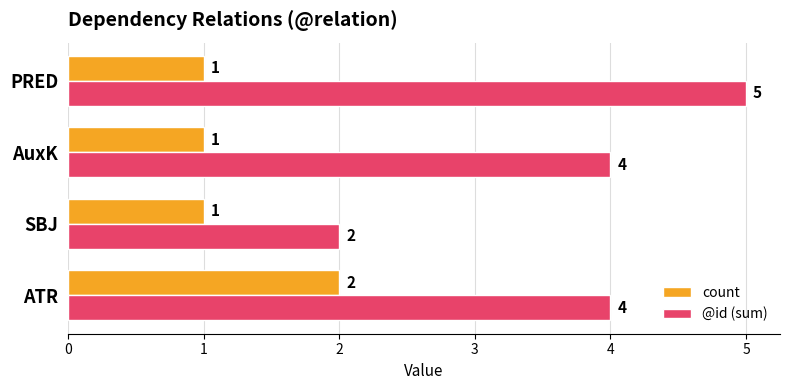

True or false: count has a value of 1 at PRED.

True